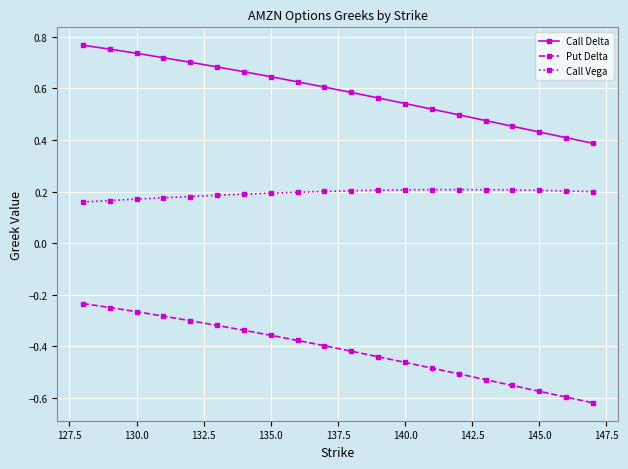

At how many categories does at least one series exceed 0?

20